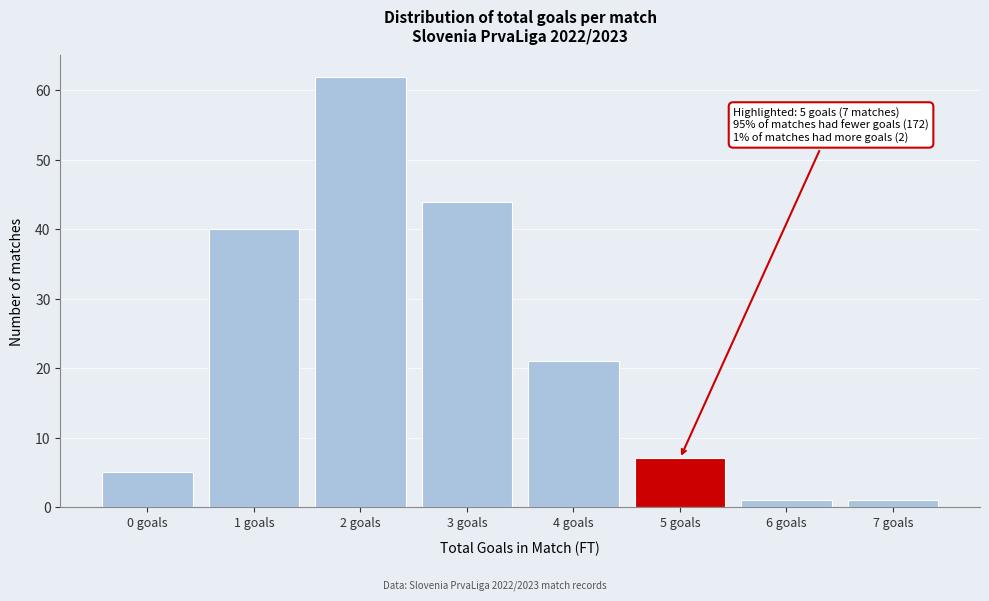

Reading left to right, list all the values displayed in this chart.

0 goals=5	1 goals=40	2 goals=62	3 goals=44	4 goals=21	5 goals=7	6 goals=1	7 goals=1